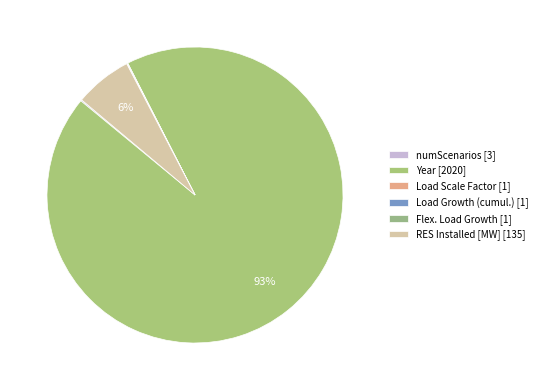

Which slice is the largest?

Year [2020]